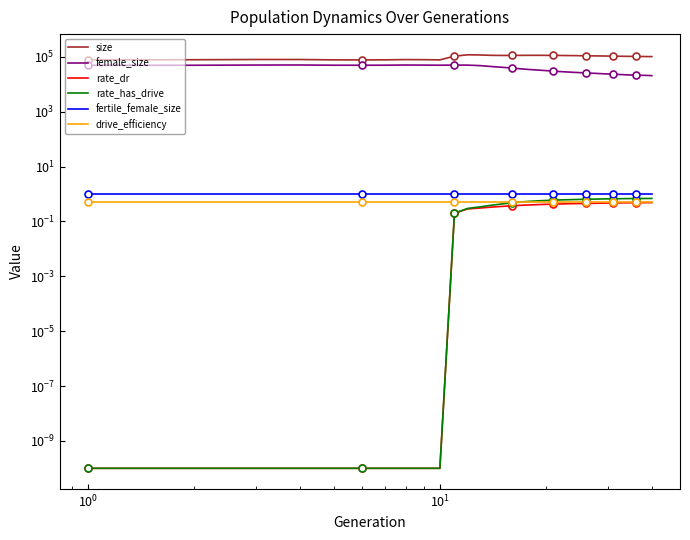

What is the sum of all female_size values?

1395172.0